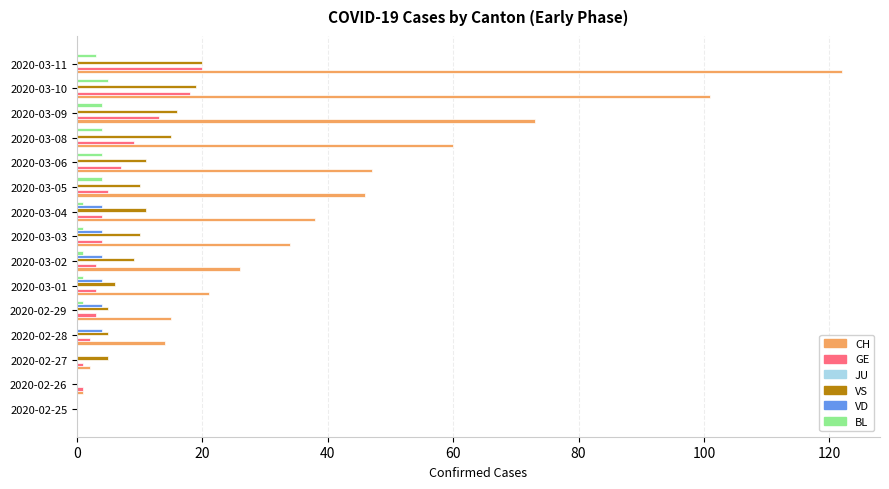

The value of CH at 2020-03-08 is 60. True or false?

True